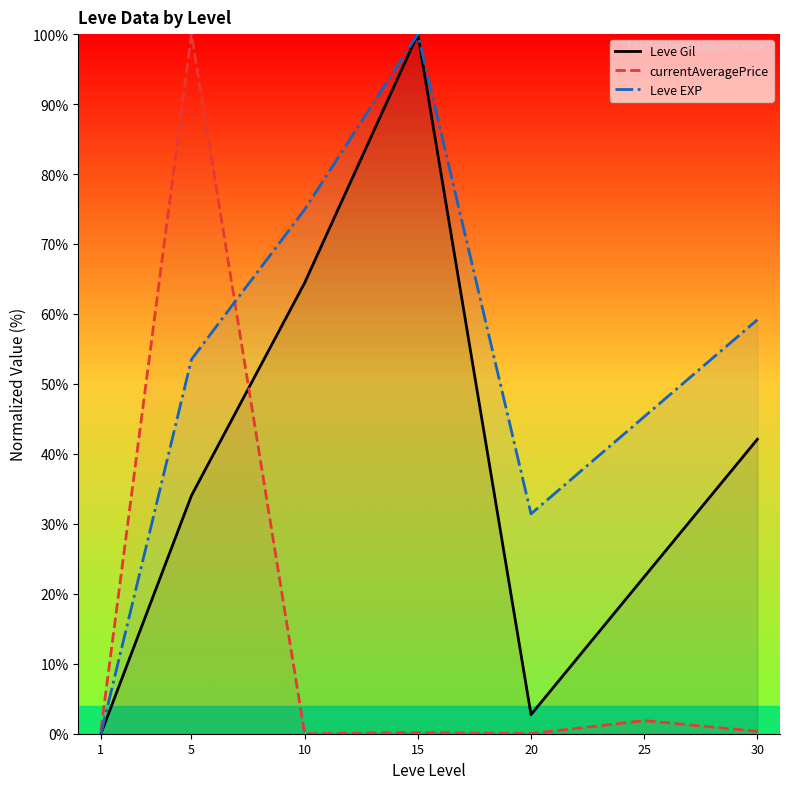

What is the difference between the maximum and minimum values in the Leve EXP series?

100.0